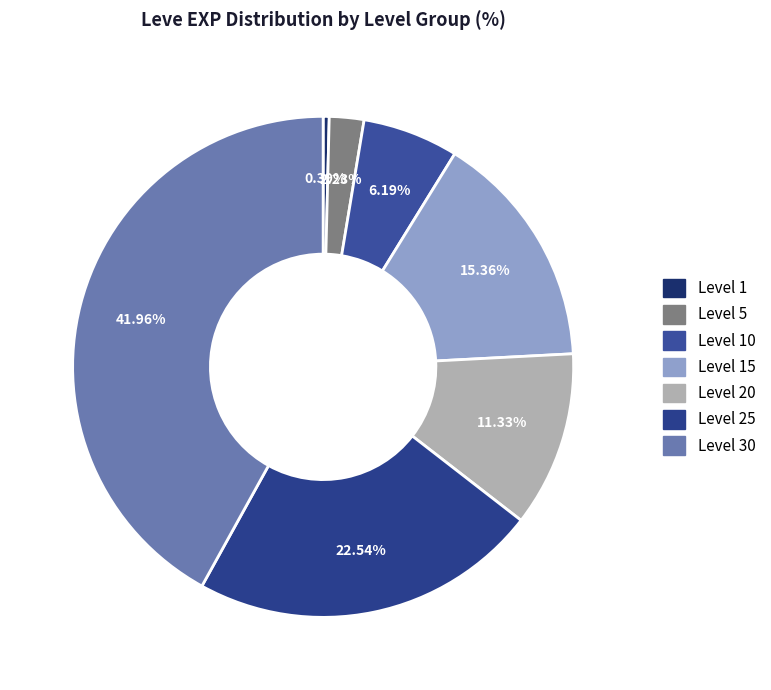

What percentage is NOT represented by Level 20?

88.7%